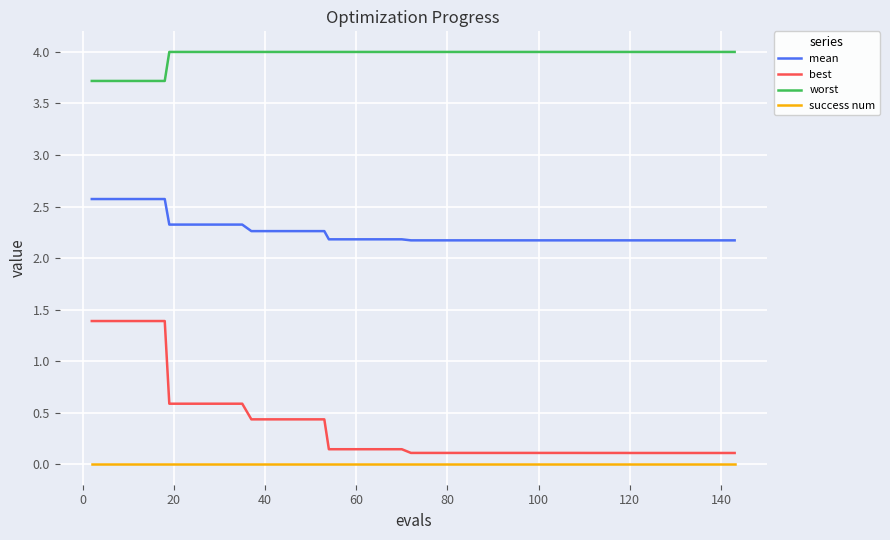

How many lines are shown in the chart?

4